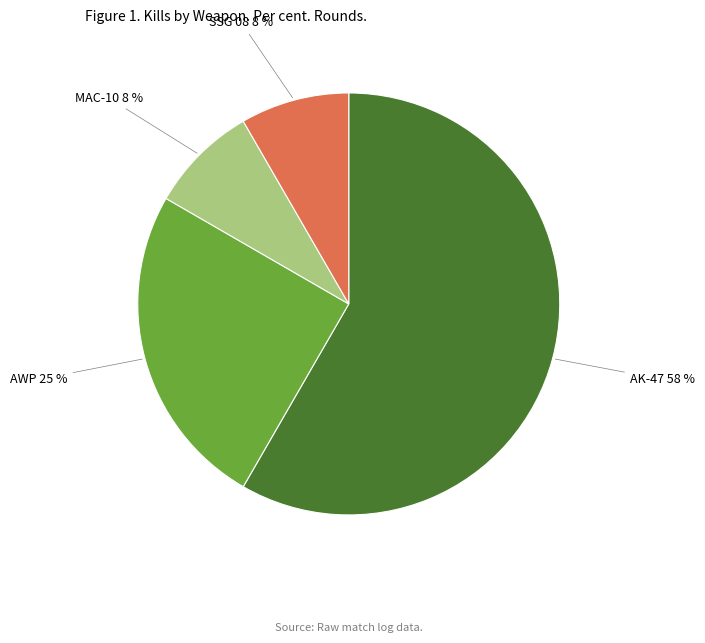

Count the number of slices in the pie.

4